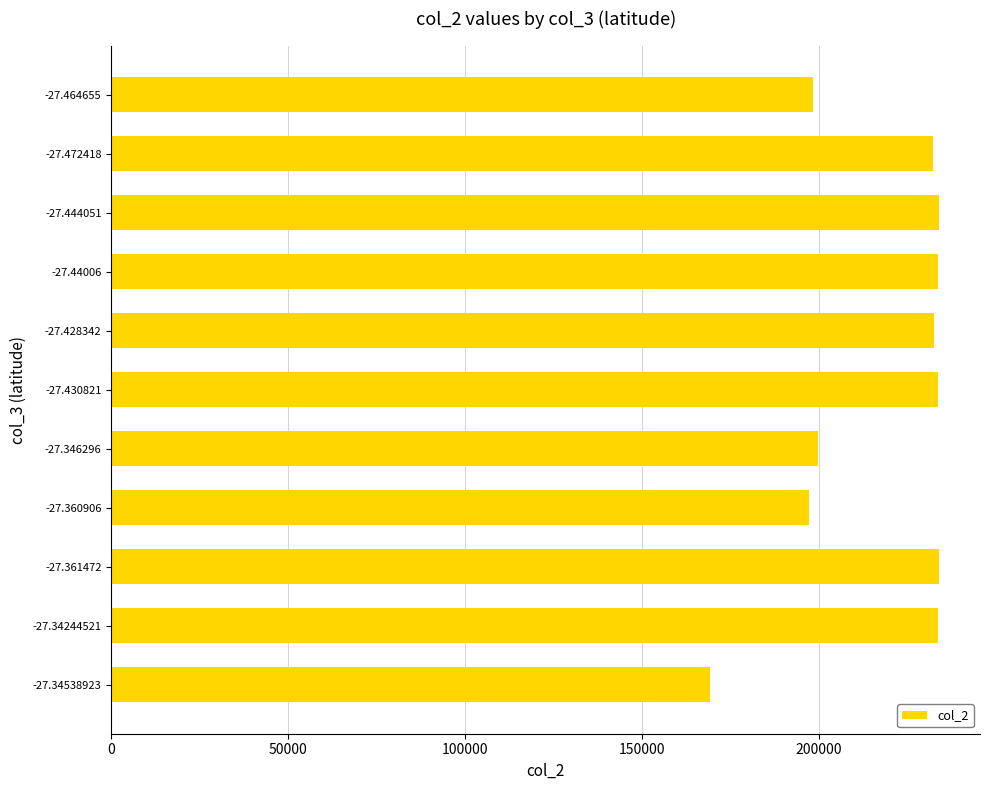

Approximately how many times larger is the value at -27.430821 compared to -27.34244521?

1.0